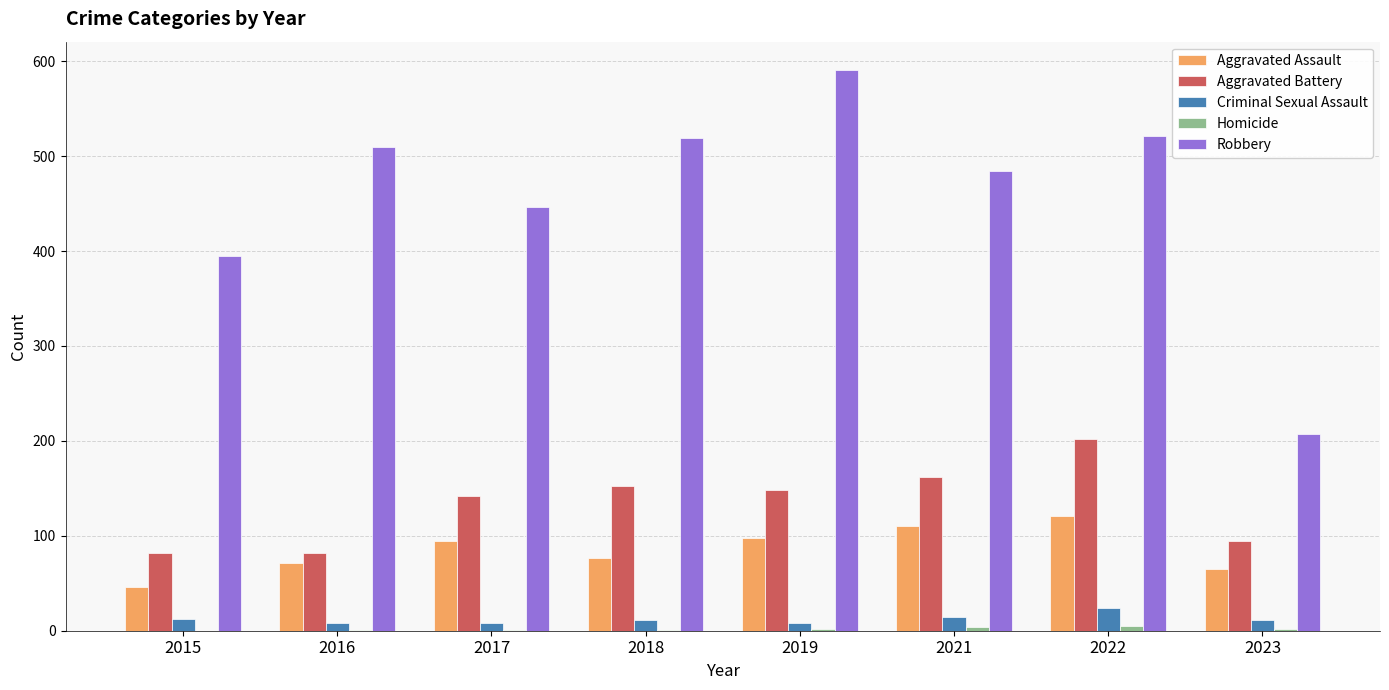

What is the sum of all Aggravated Battery values?

1064